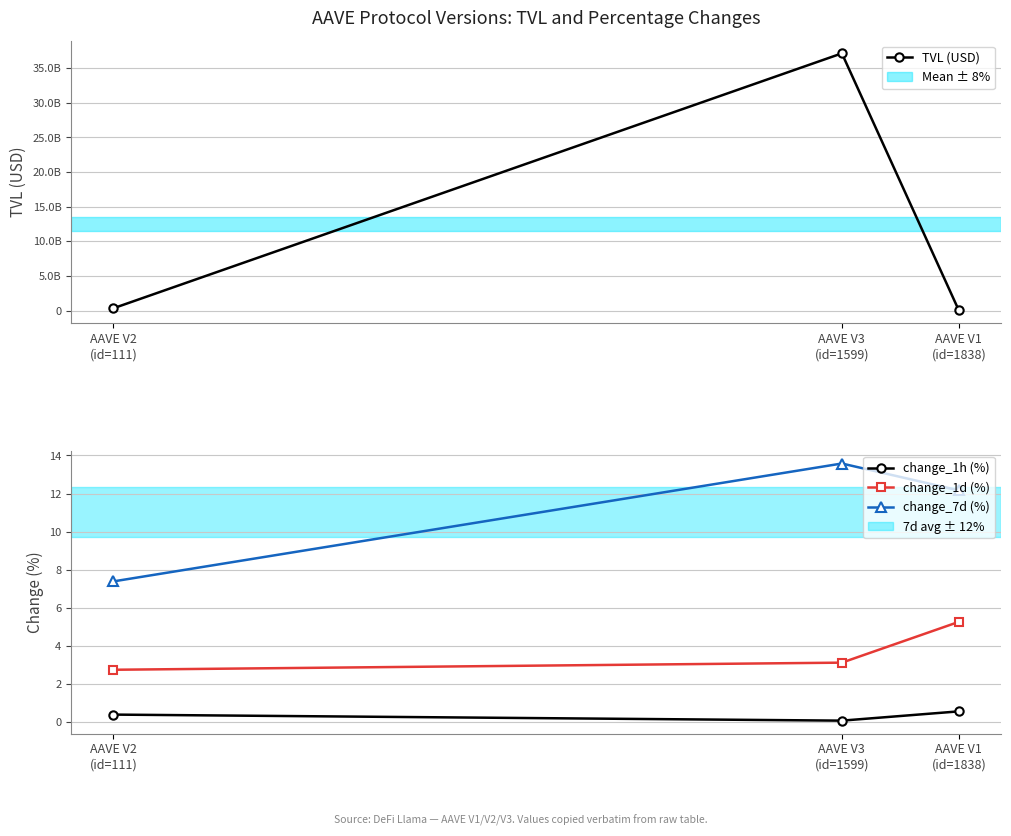

Between AAVE V2
(id=111) and AAVE V3
(id=1599), which series saw the biggest shift?

TVL (USD)